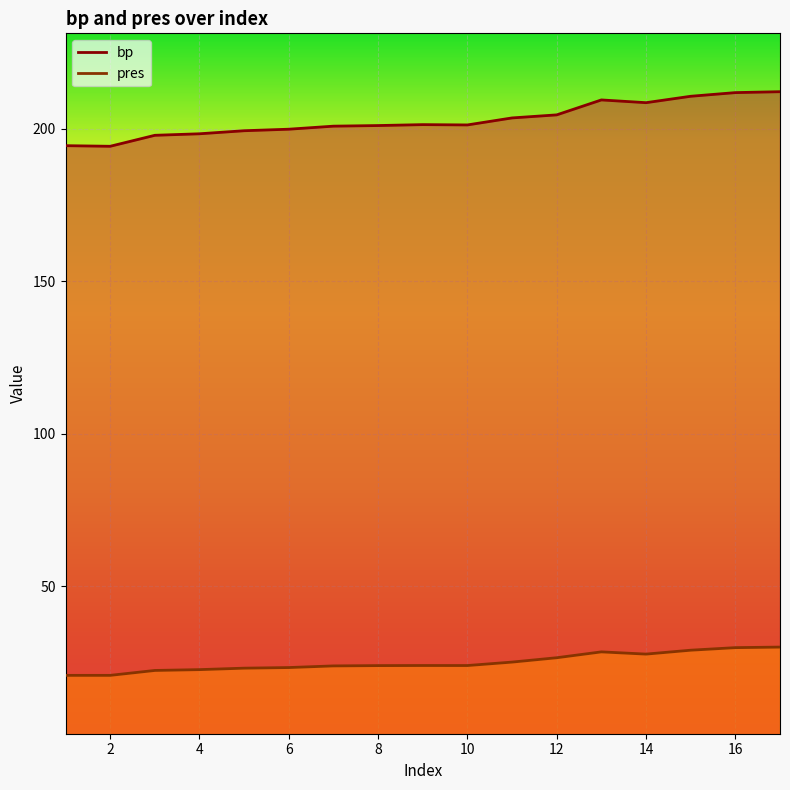

In pres, how many points are lower than both neighbors (excluding endpoints)?

2